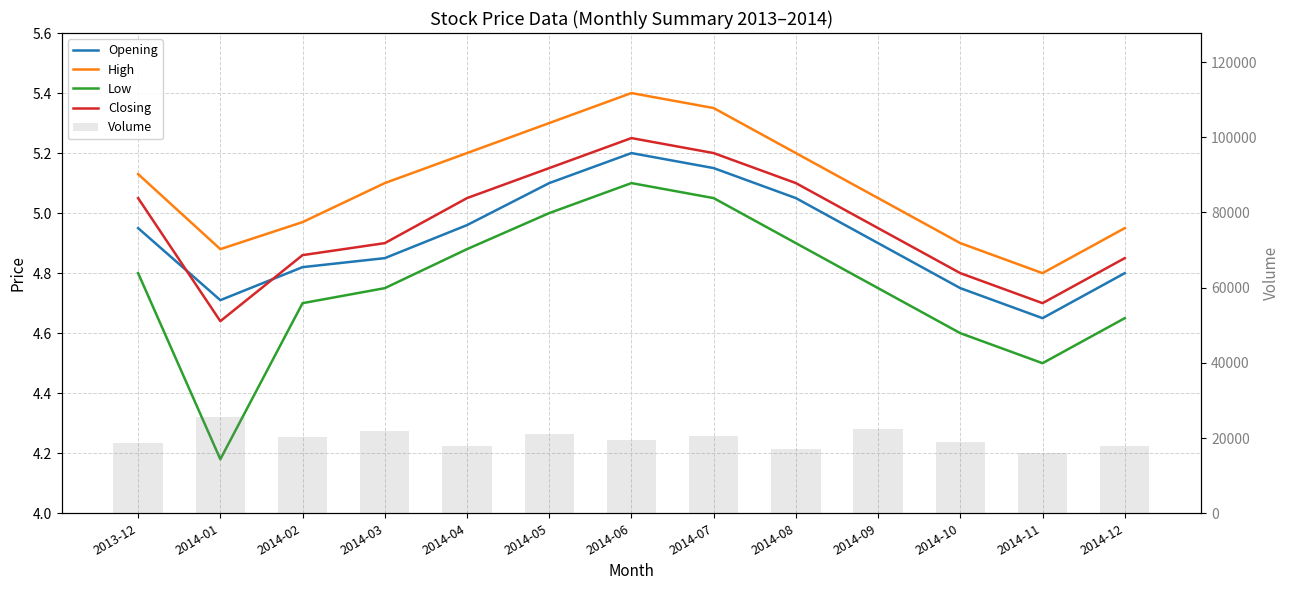

What is the label of the 12th bar from the right?

2014-01